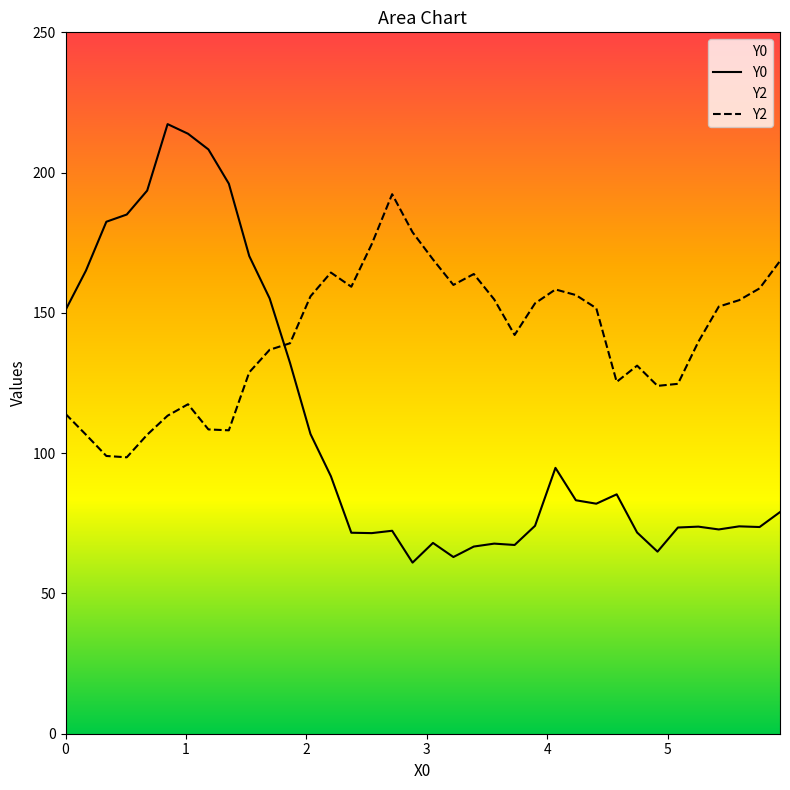

Is this an area chart (filled region under the line)?

No